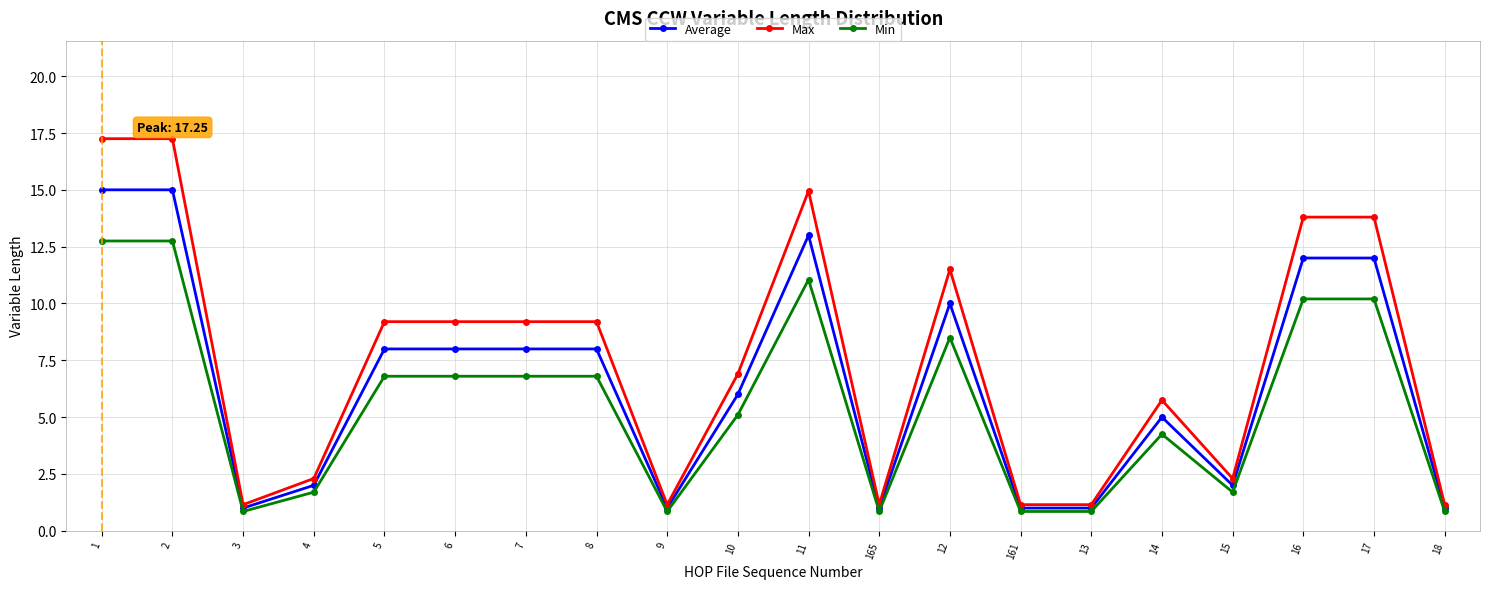

What is the difference between the highest and lowest values at 12?

3.0